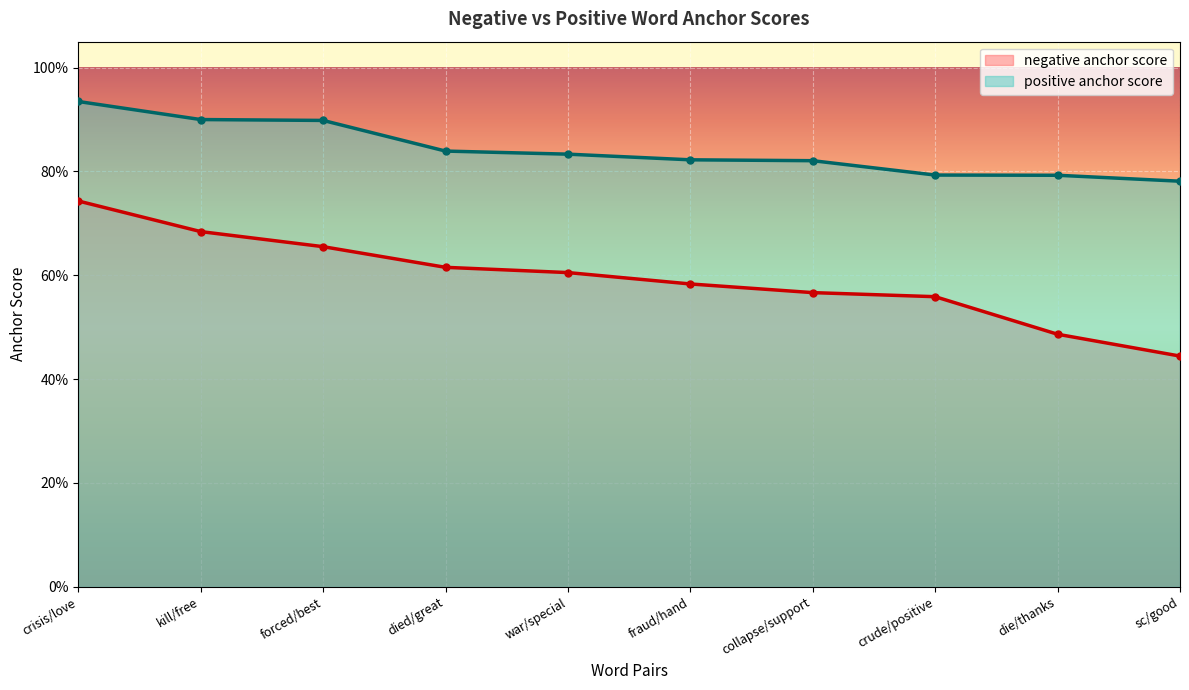

What is the average value of the negative anchor score series?

0.6